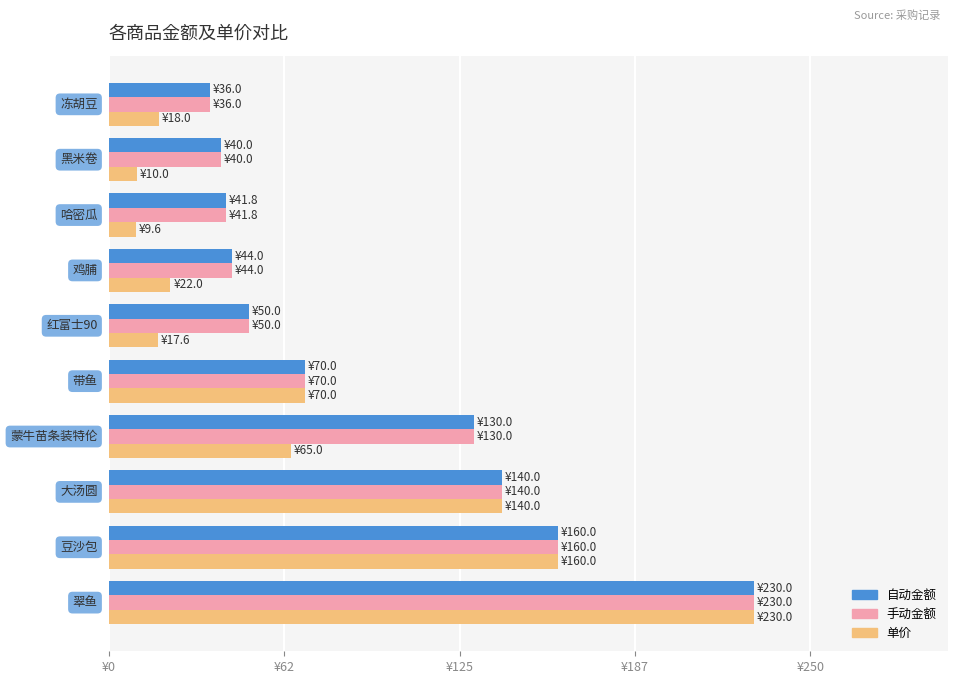

What are all the series names shown in the legend?

自动金额, 手动金额, 单价